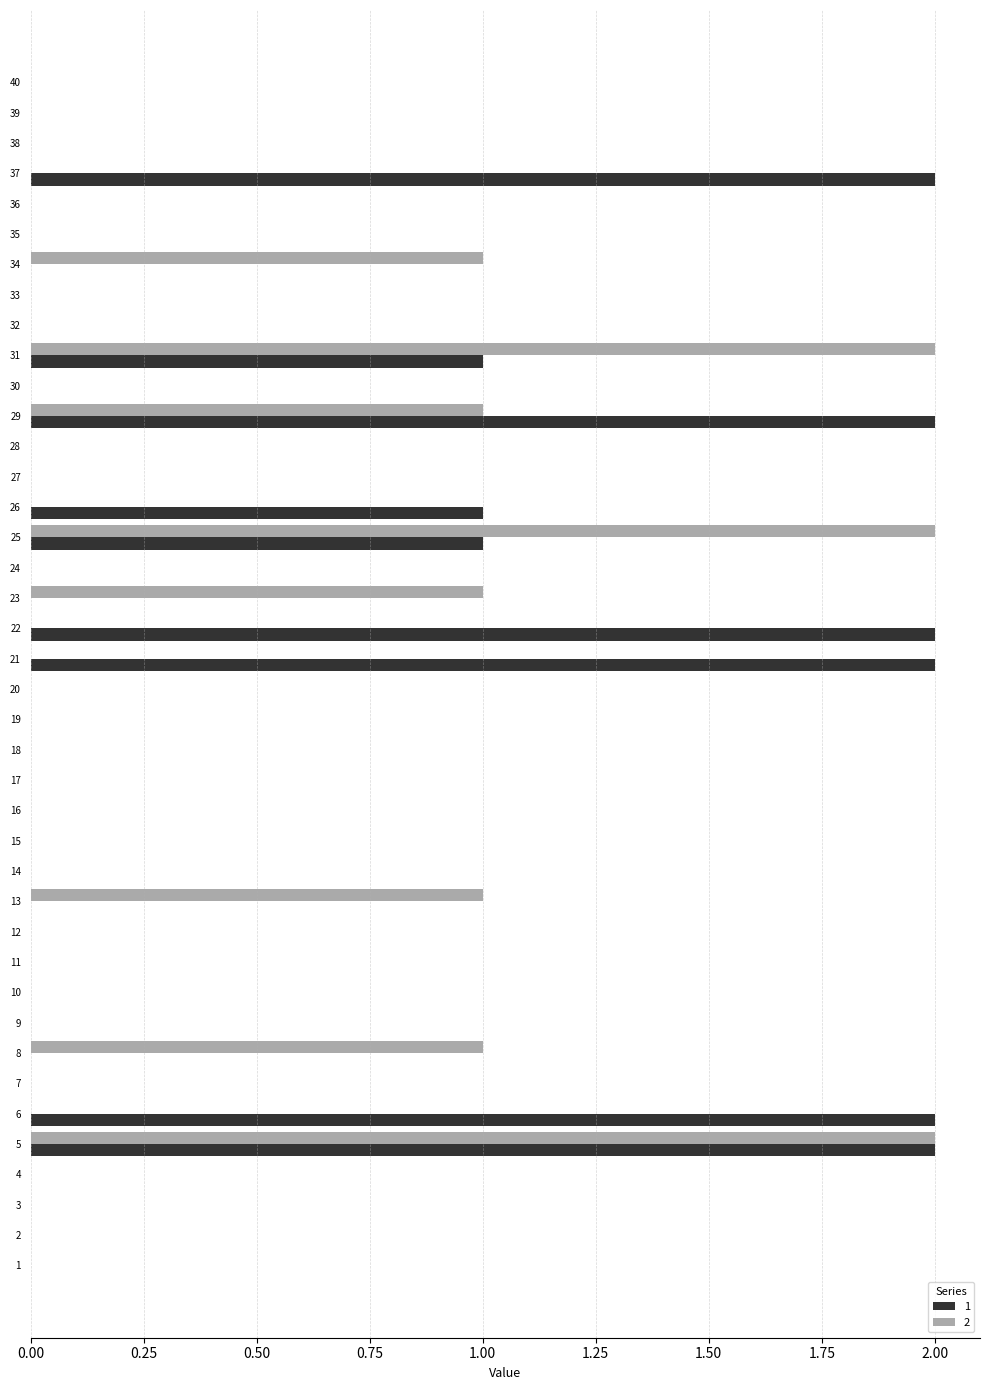

True or false: 1 has a value of -1 at 17.

False